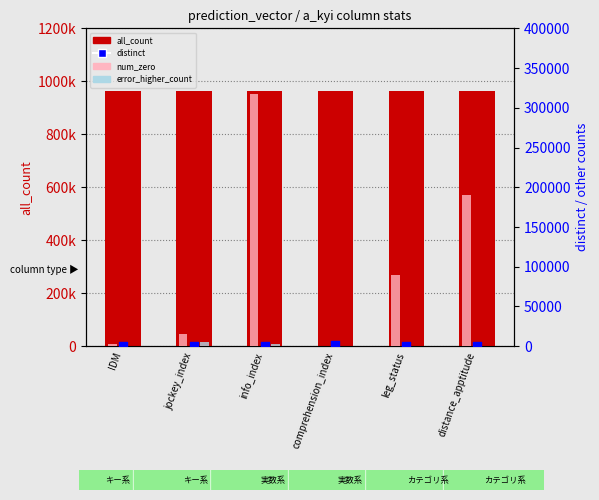

At how many categories does at least one series exceed 213377?

6